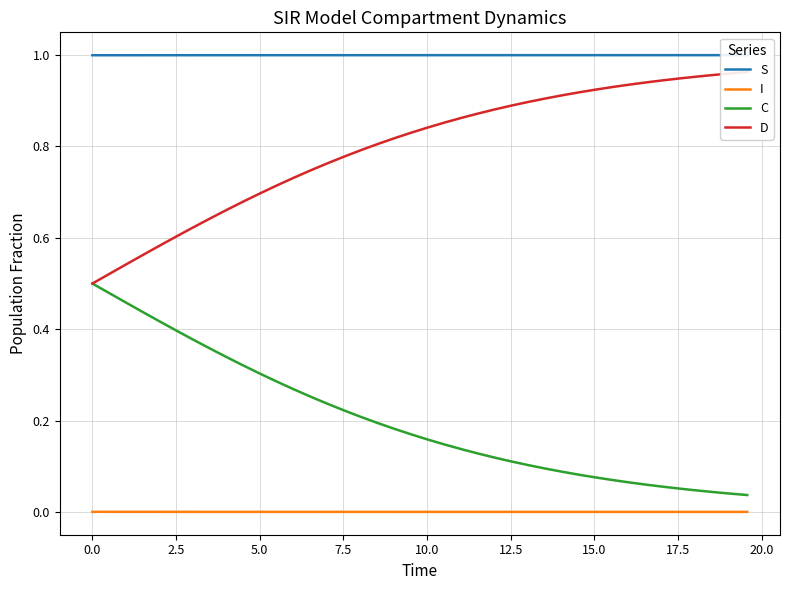

Reading left to right, list all the values displayed in this chart.

S: 1.0	1.0	1.0	1.0	1.0	1.0	1.0	1.0	1.0	1.0	1.0	1.0	1.0	1.0	1.0	1.0	1.0	1.0	1.0	1.0	1.0	1.0	1.0	1.0	1.0	1.0	1.0	1.0	1.0	1.0	1.0	1.0	1.0	1.0	1.0	1.0	1.0	1.0	1.0	1.0
I: 0.0	0.0	0.0	0.0	0.0	0.0	0.0	0.0	0.0	0.0	0.0	0.0	0.0	0.0	0.0	0.0	0.0	0.0	0.0	0.0	0.0	0.0	0.0	0.0	0.0	0.0	0.0	0.0	0.0	0.0	0.0	0.0	0.0	0.0	0.0	0.0	0.0	0.0	0.0	0.0
C: 0.5	0.5	0.5	0.4	0.4	0.4	0.4	0.4	0.3	0.3	0.3	0.3	0.3	0.3	0.2	0.2	0.2	0.2	0.2	0.2	0.2	0.1	0.1	0.1	0.1	0.1	0.1	0.1	0.1	0.1	0.1	0.1	0.1	0.1	0.1	0.1	0.0	0.0	0.0	0.0
D: 0.5	0.5	0.5	0.6	0.6	0.6	0.6	0.6	0.7	0.7	0.7	0.7	0.7	0.7	0.8	0.8	0.8	0.8	0.8	0.8	0.8	0.9	0.9	0.9	0.9	0.9	0.9	0.9	0.9	0.9	0.9	0.9	0.9	0.9	0.9	0.9	1.0	1.0	1.0	1.0